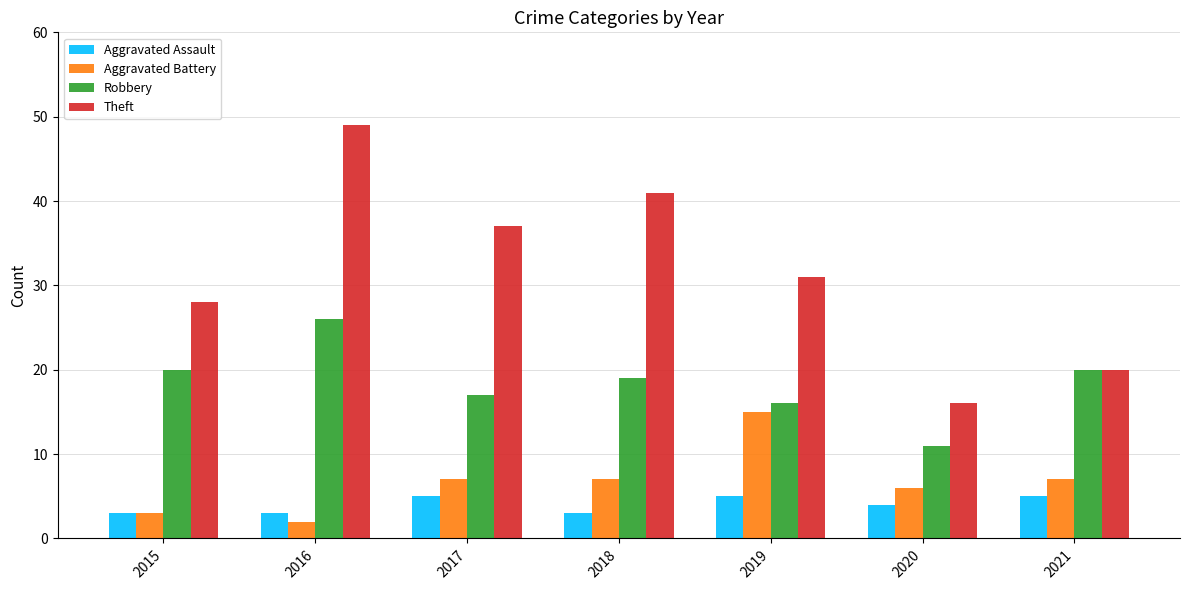

How many data points in Aggravated Battery are less than 7?

3